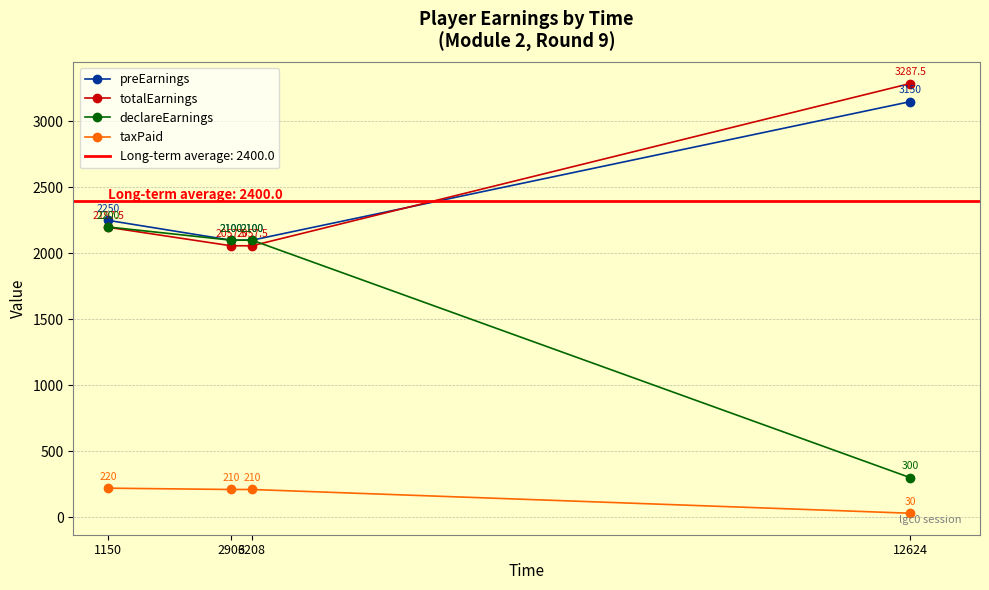

What is the total value across all series at 1150?

6867.5